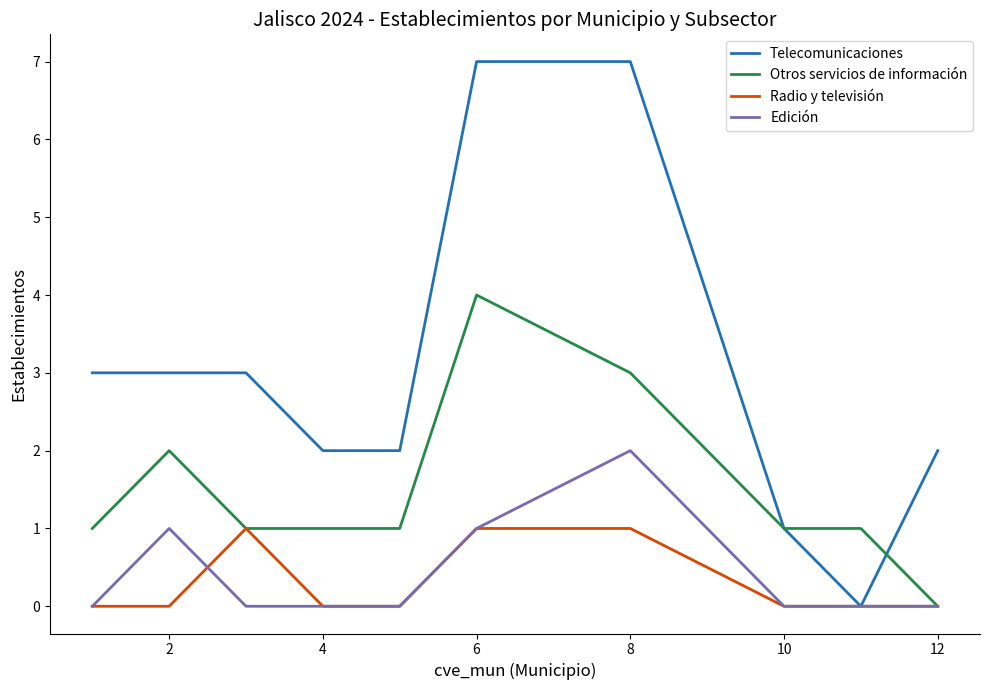

Rank the series by their maximum value, from lowest to highest.

Radio y televisión, Edición, Otros servicios de información, Telecomunicaciones